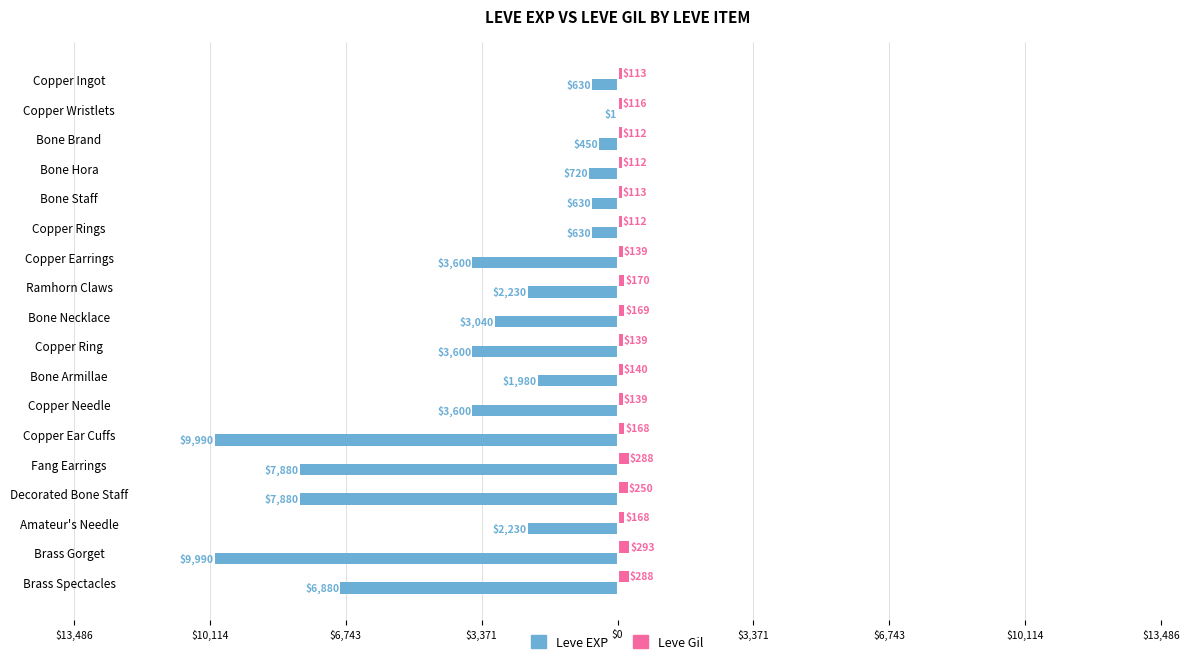

What are all the series names shown in the legend?

Leve EXP, Leve Gil